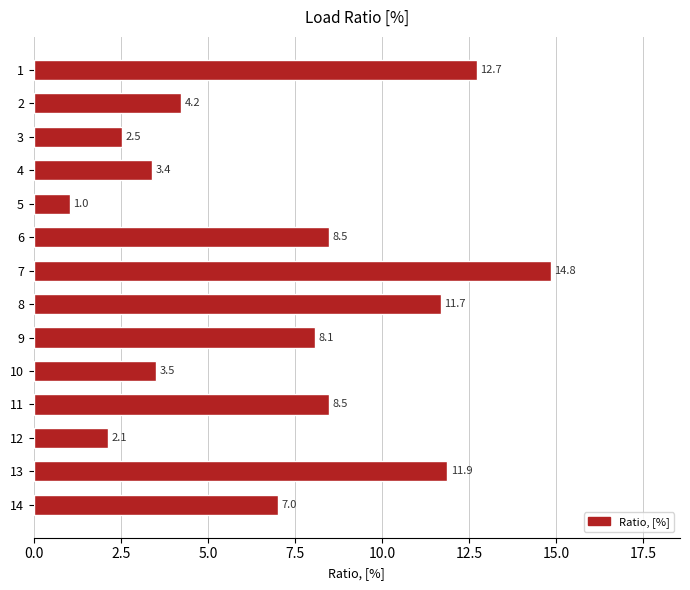

What is the maximum value shown in the chart?

14.8